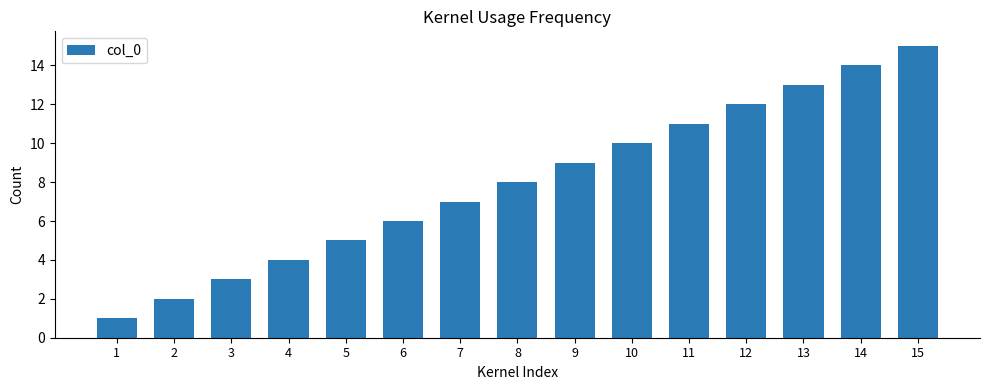

How many values are below 8?

7